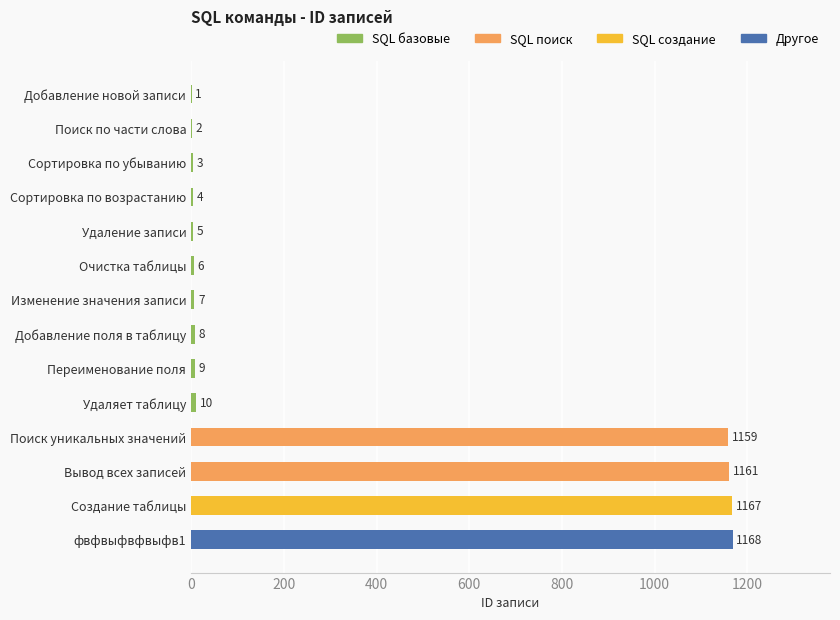

Reading bottom to top, what are all the values shown in this chart?

фвфвыфвфвыфв1=1168	Создание таблицы=1167	Вывод всех записей=1161	Поиск уникальных значений=1159	Удаляет таблицу=10	Переименование поля=9	Добавление поля в таблицу=8	Изменение значения записи=7	Очистка таблицы=6	Удаление записи=5	Сортировка по возрастанию=4	Сортировка по убыванию=3	Поиск по части слова=2	Добавление новой записи=1